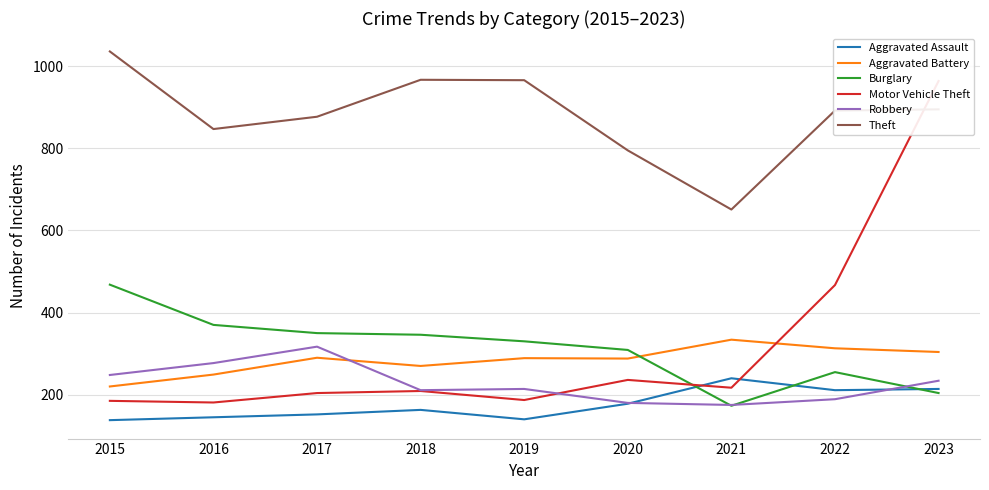

How many values in the Aggravated Assault series are below 163?

4